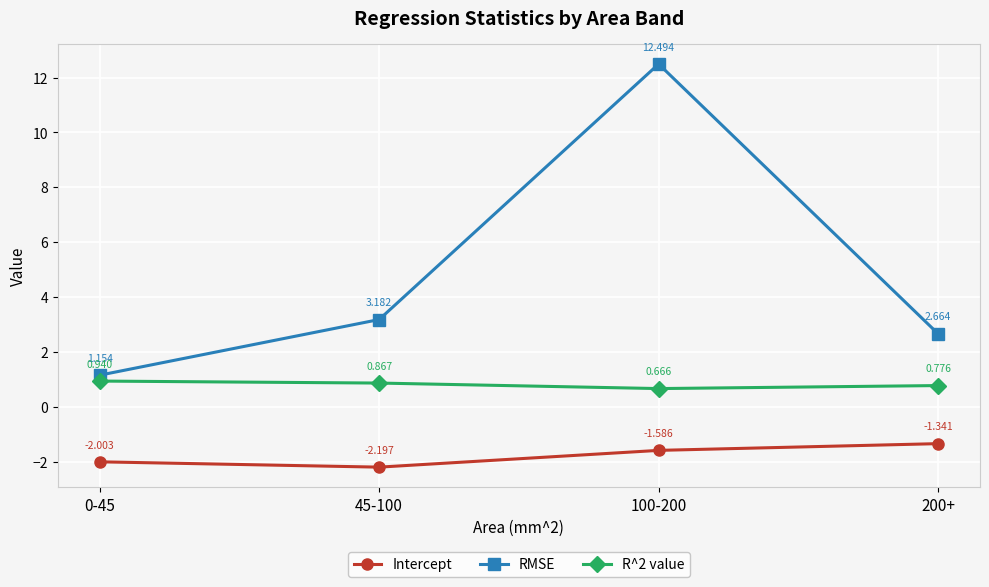

At how many categories does at least one series exceed 2?

3